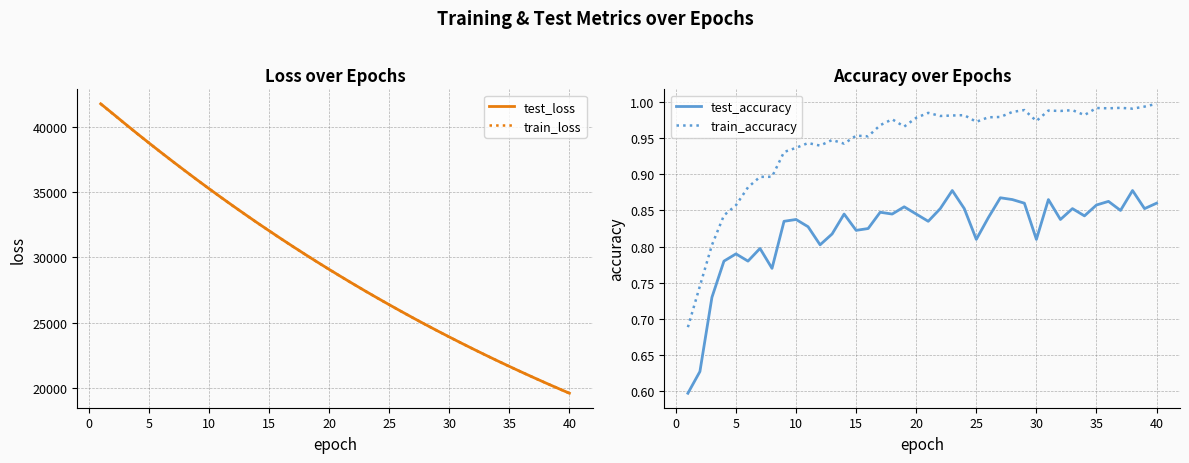

How many lines are shown in the chart?

4